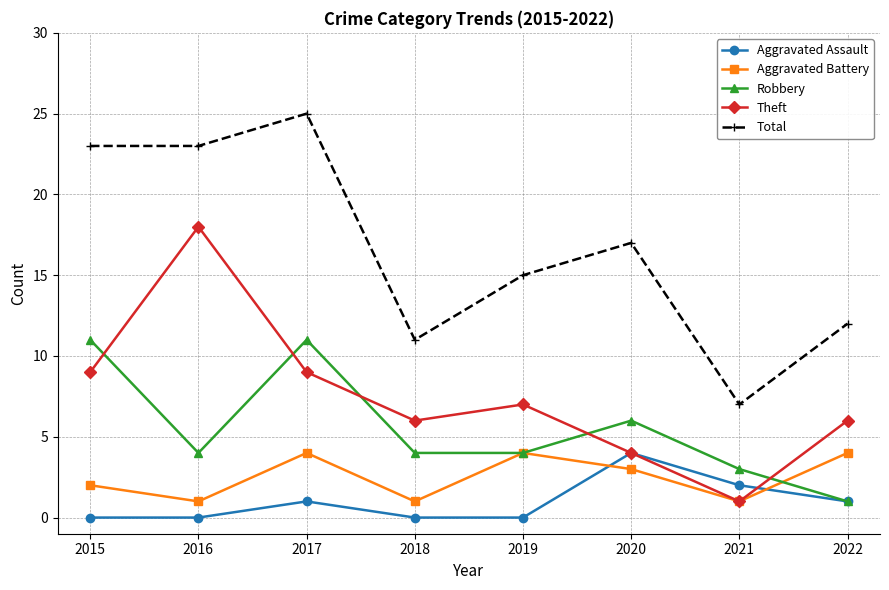

What is the difference between the Theft values at 2018 and 2017?

3